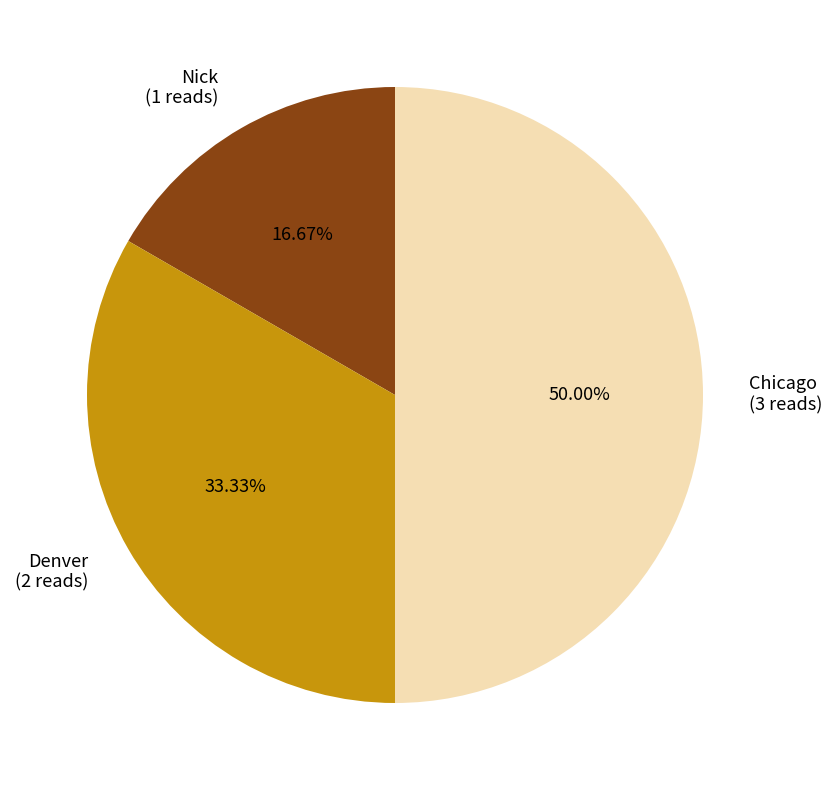

Does Denver (2 reads) account for over 50% of the chart?

No